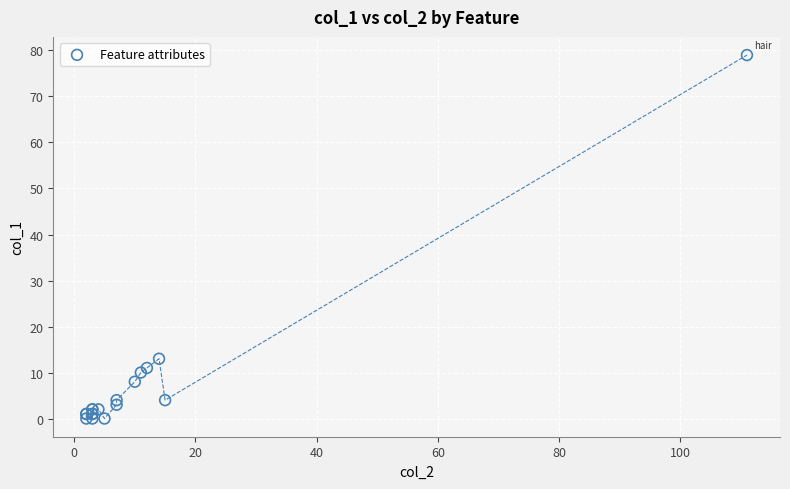

What Y value in the scatter plot is closest to 39?

13